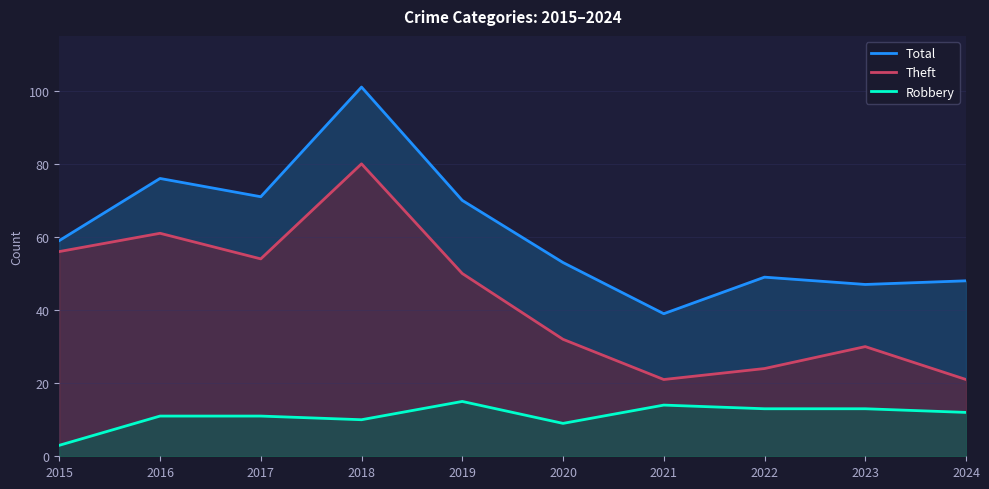

Which series changed the most between 2021 and 2022?

Total